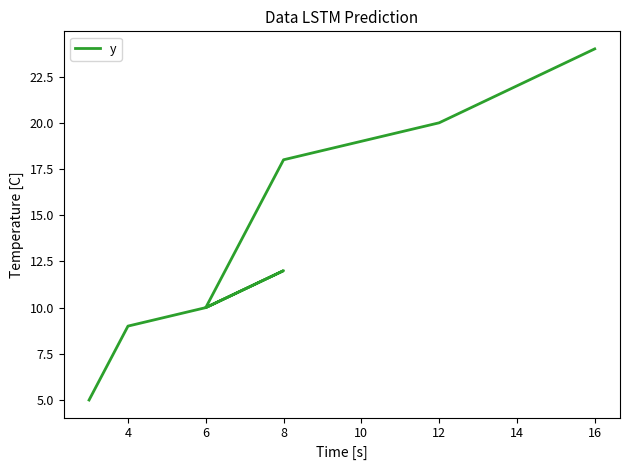

What is the difference between the values at 10 and 2?

7